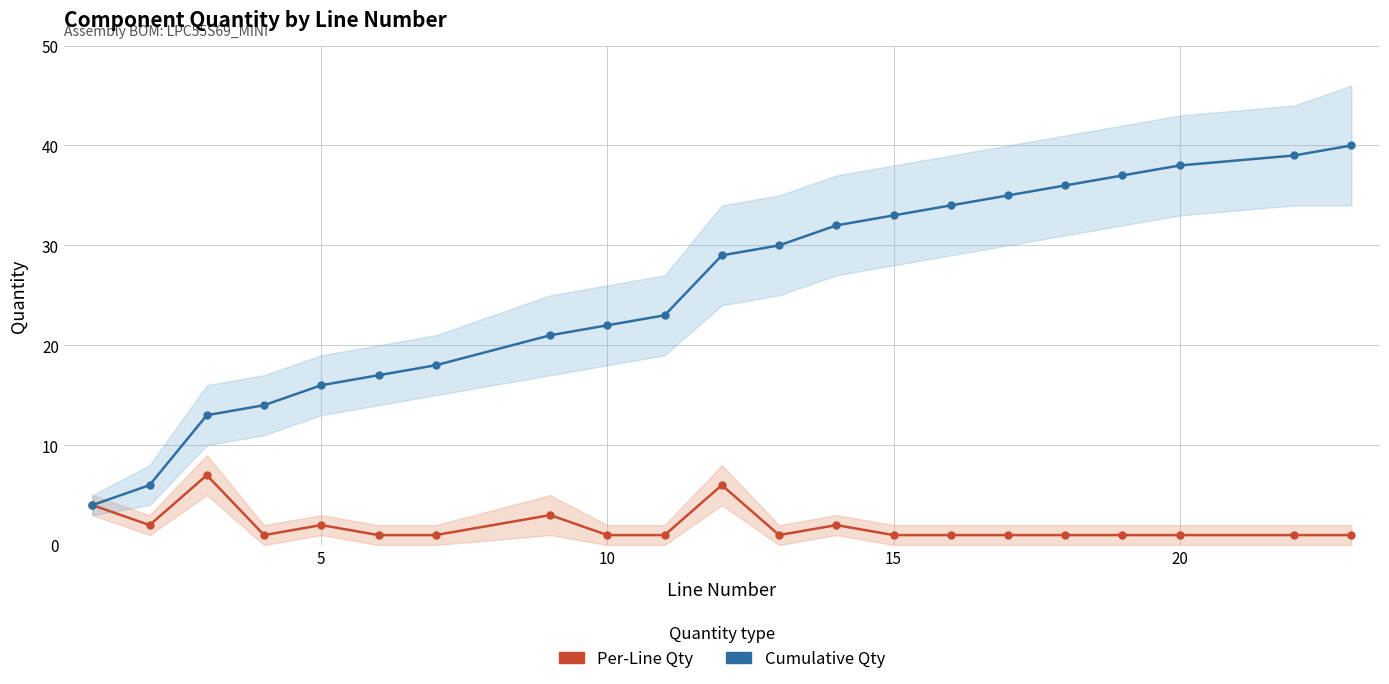

How many data points does each series have?

21